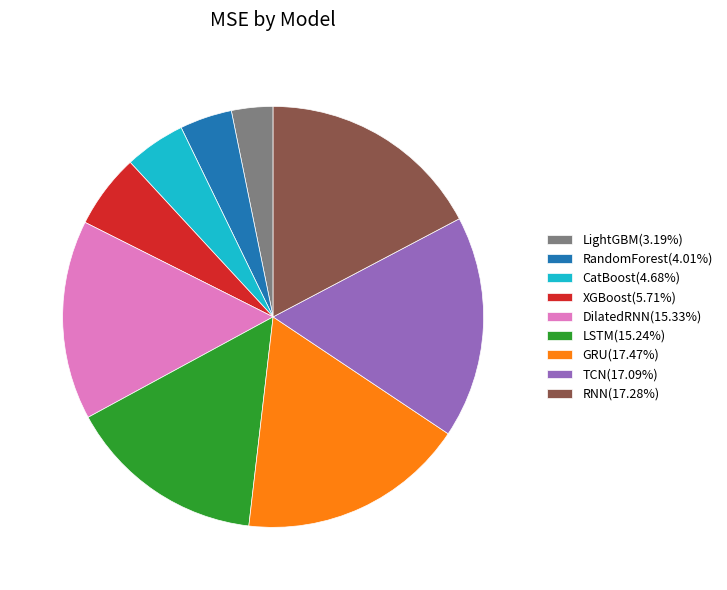

Does any single category account for the majority?

No